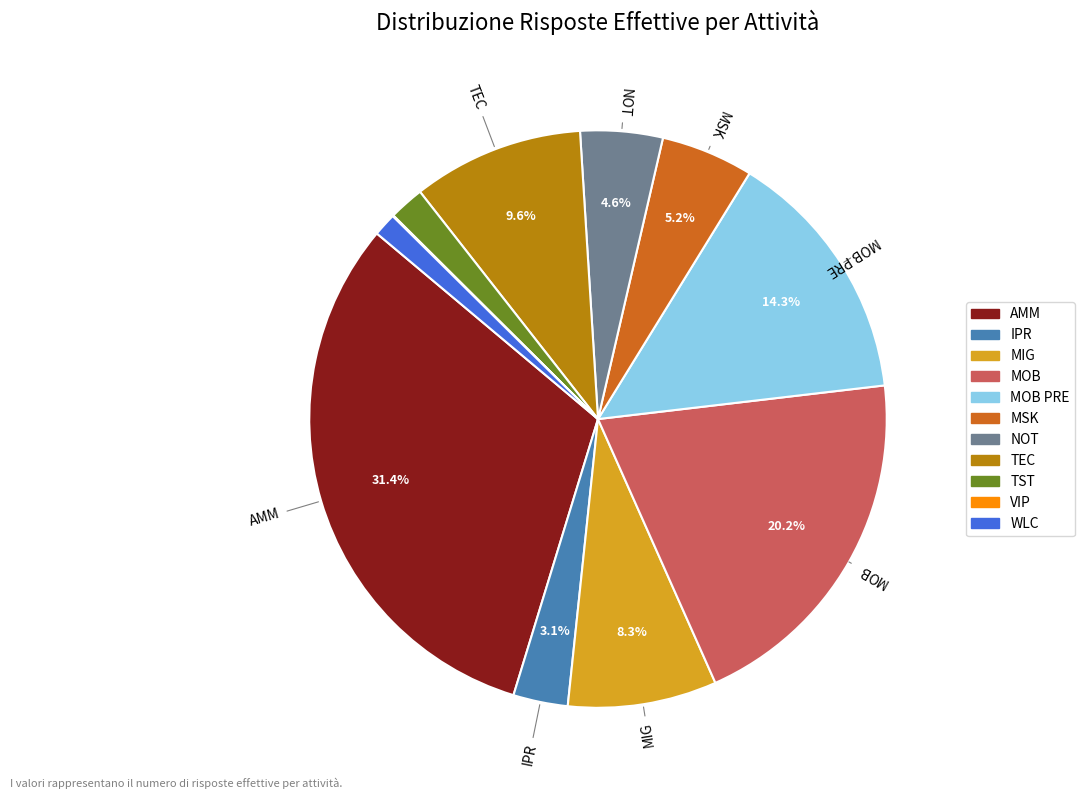

Between MIG and MOB PRE, which is larger?

MOB PRE